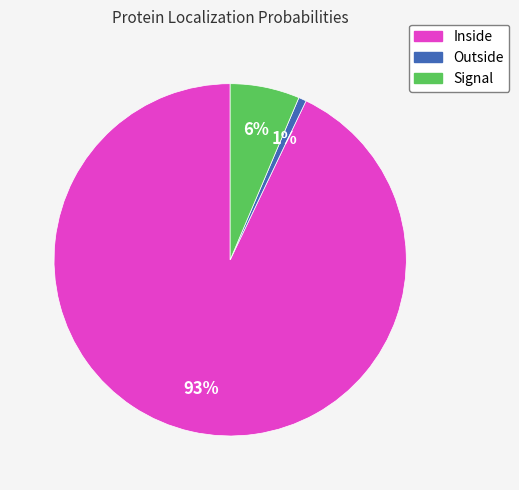

Is the sum of Inside and Signal greater than half?

Yes